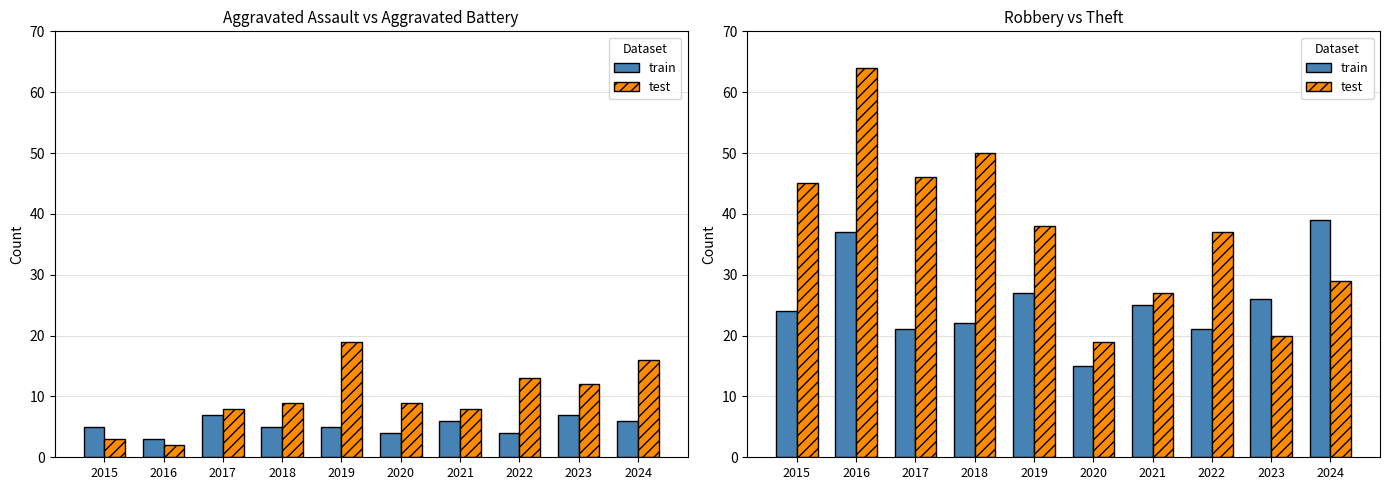

The value of test at 2018 is 85. True or false?

False